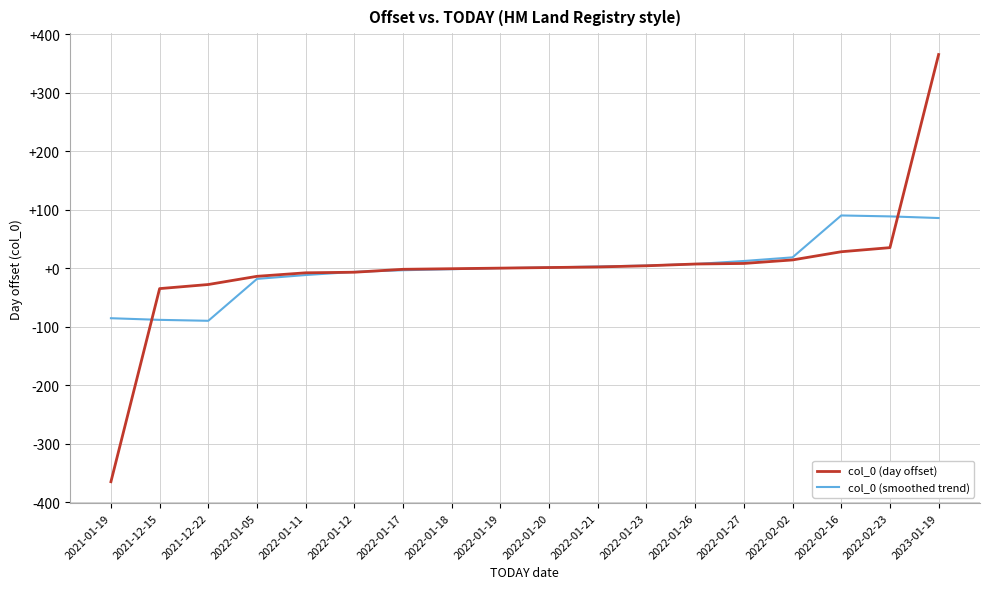

At which category is the sum across all series the highest?

2023-01-19